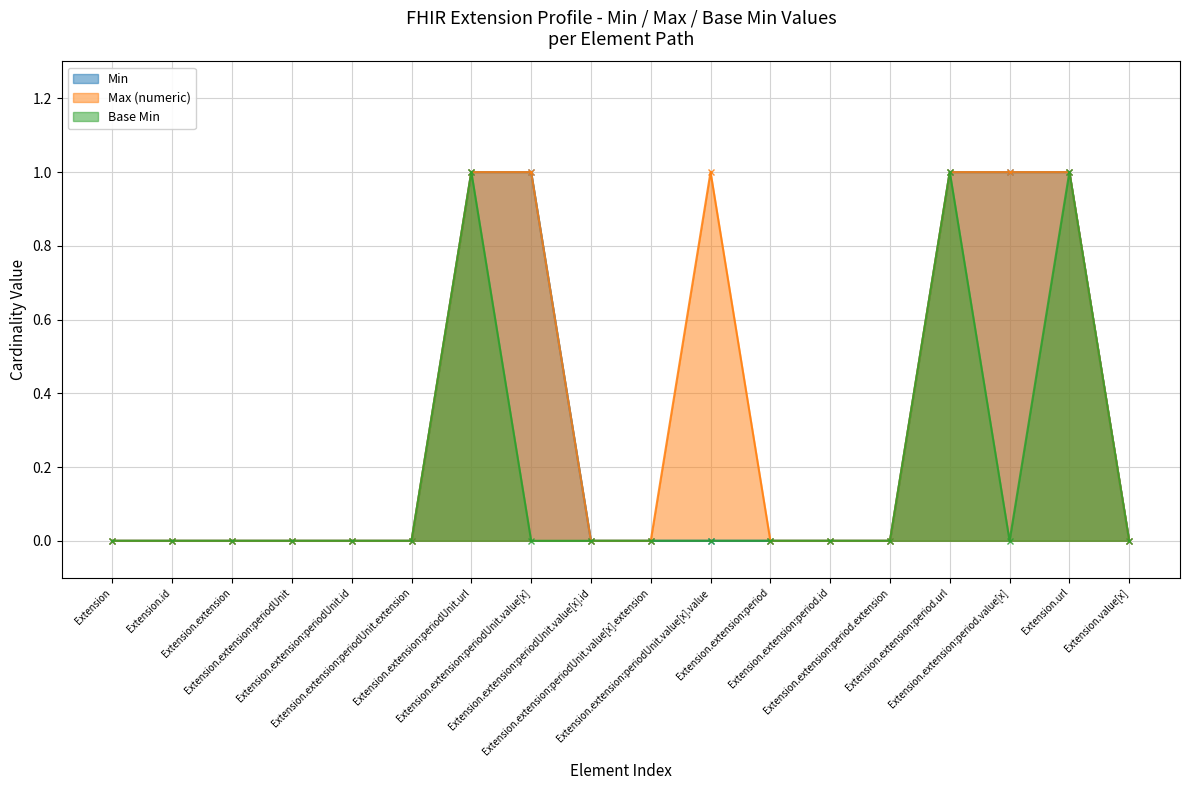

Between Extension.extension:periodUnit and Extension.extension:period.value[x], which series saw the biggest shift?

Min